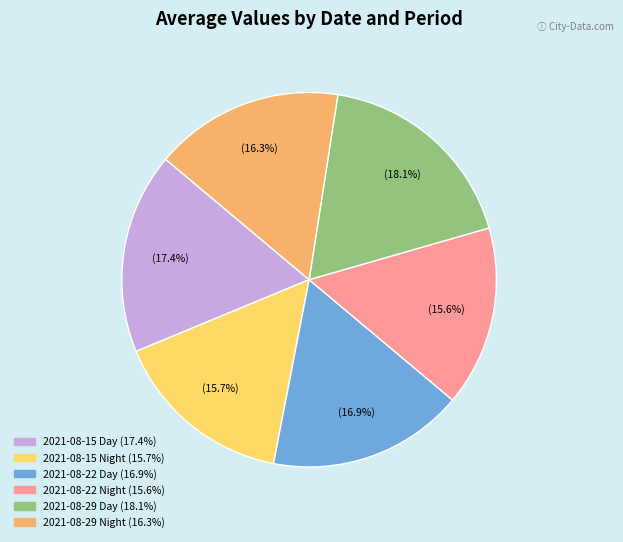

What portion of the pie excludes 2021-08-29 Night?

83.7%